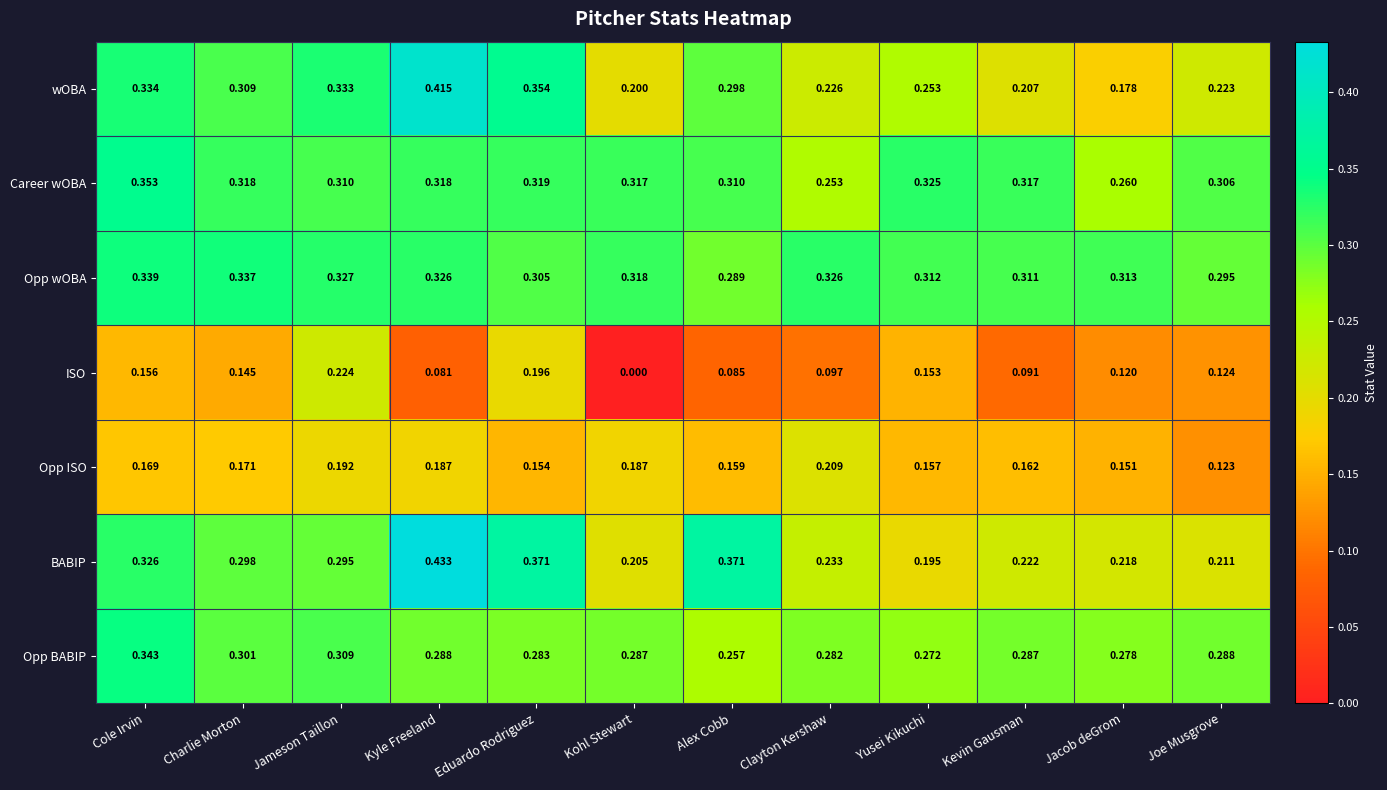

Which series changed the most between Jameson Taillon and Kohl Stewart?

ISO